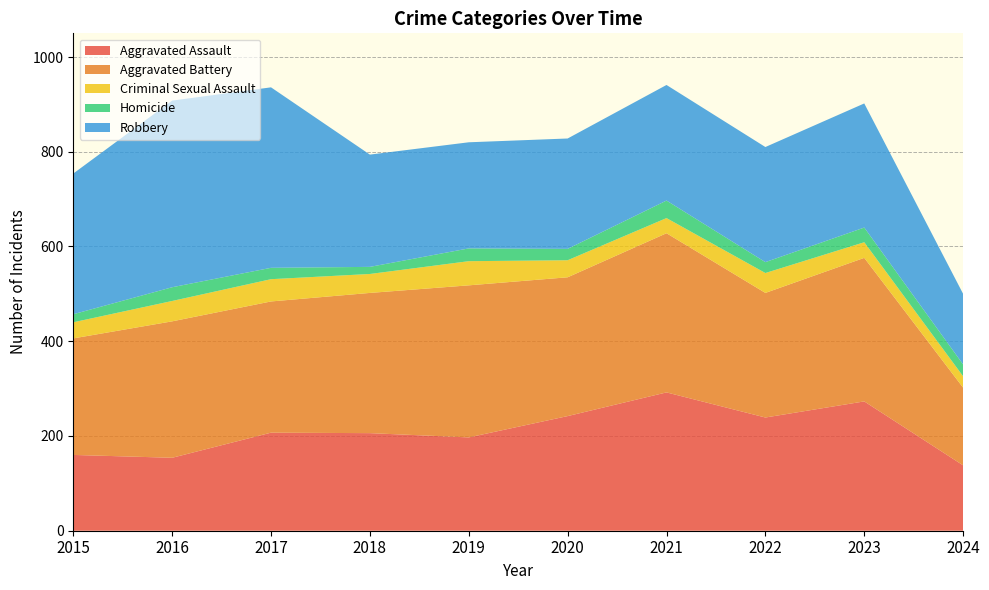

Reading left to right, extract all data points from this chart.

Aggravated Assault: 160	154	207	206	197	242	292	239	273	138
Aggravated Battery: 246	288	277	296	321	293	336	263	303	164
Criminal Sexual Assault: 34	43	47	40	51	36	32	42	33	24
Homicide: 17	29	24	15	27	24	37	23	31	25
Robbery: 297	394	381	237	224	233	244	243	262	149